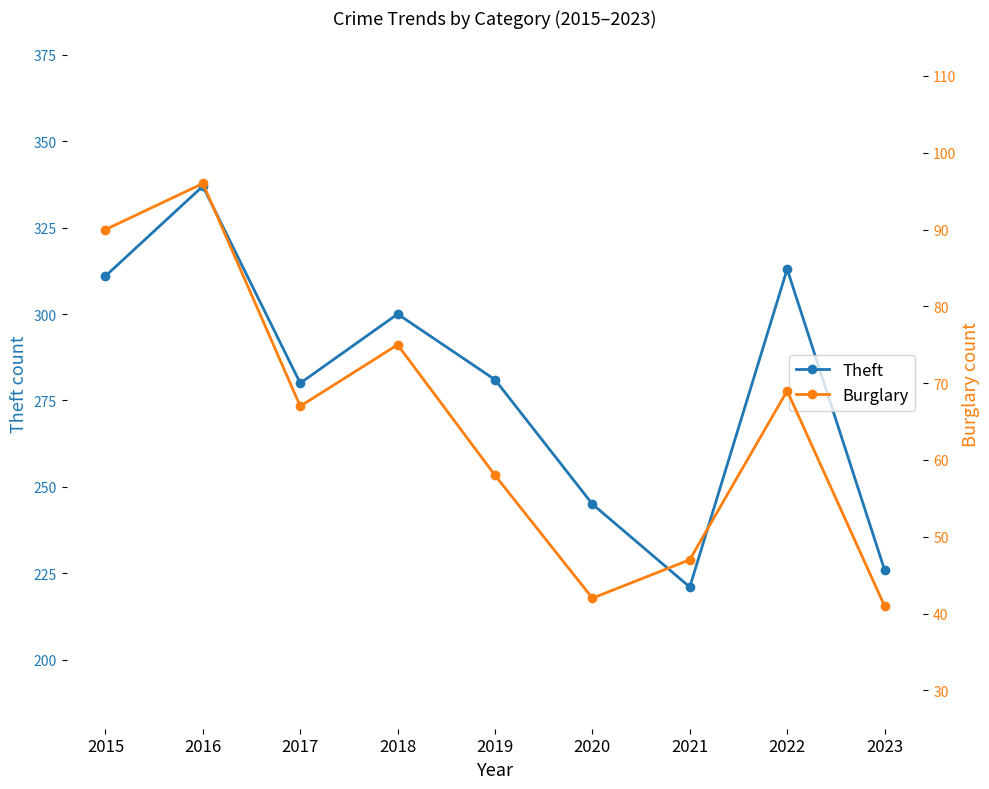

Reading left to right, extract all data points from this chart.

Theft: 2015=311	2016=337	2017=280	2018=300	2019=281	2020=245	2021=221	2022=313	2023=226
Burglary: 2015=90	2016=96	2017=67	2018=75	2019=58	2020=42	2021=47	2022=69	2023=41